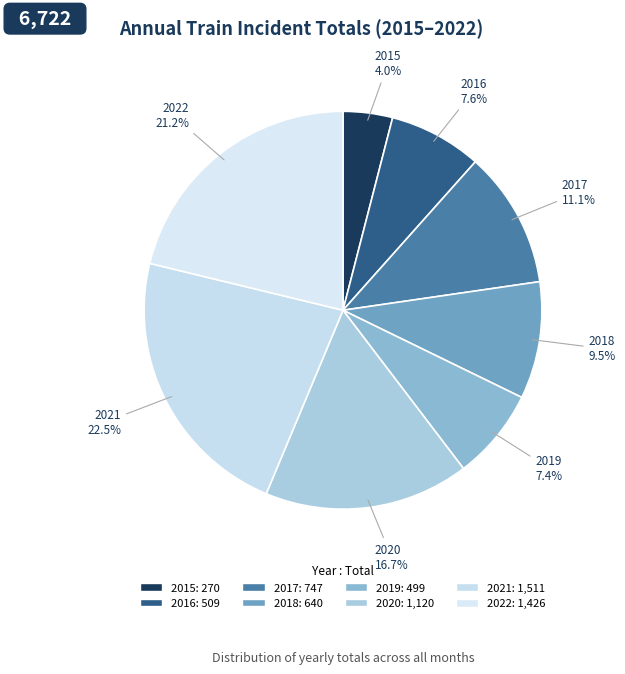

The 2016 slice represents 20% of the pie. True or false?

False